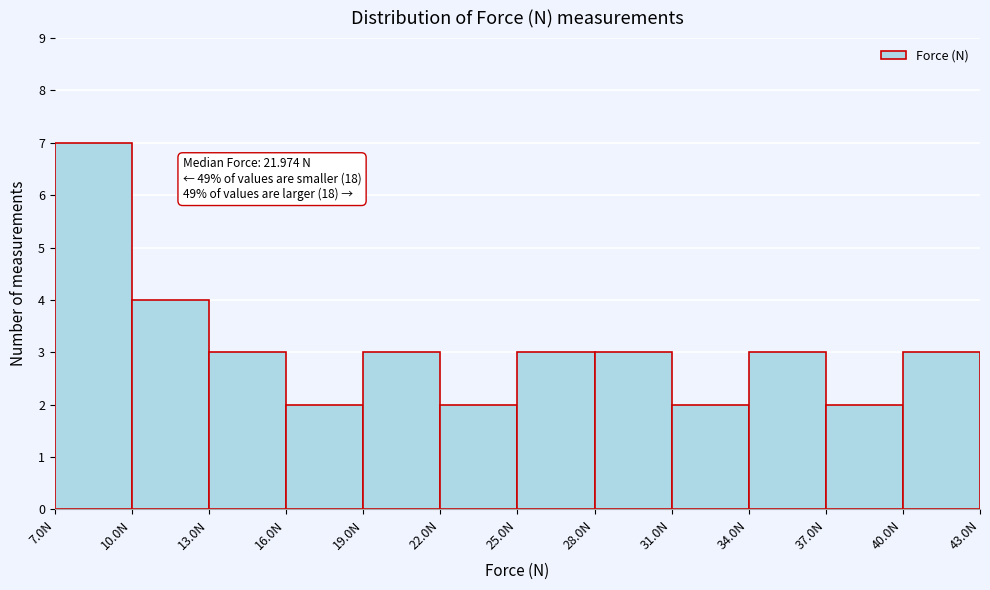

Which range on the x-axis has the tallest bar?

7 to 10